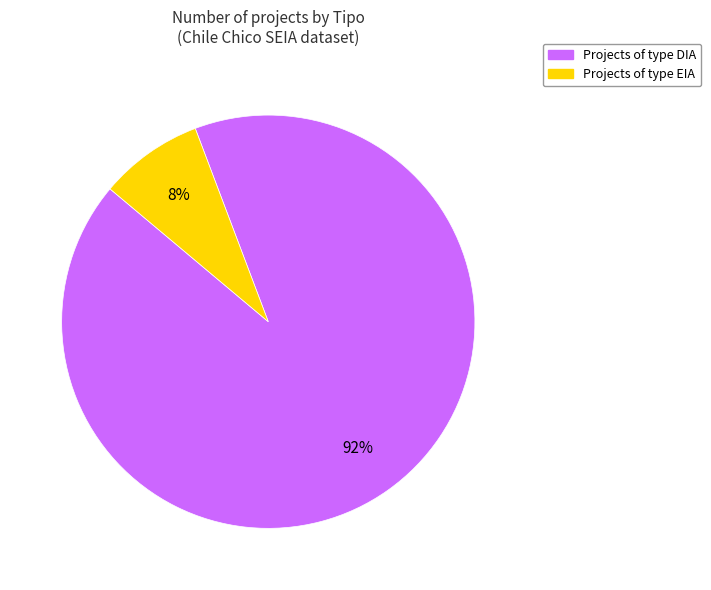

To the nearest percent, what is the difference between the largest and smallest slice percentages?

84%